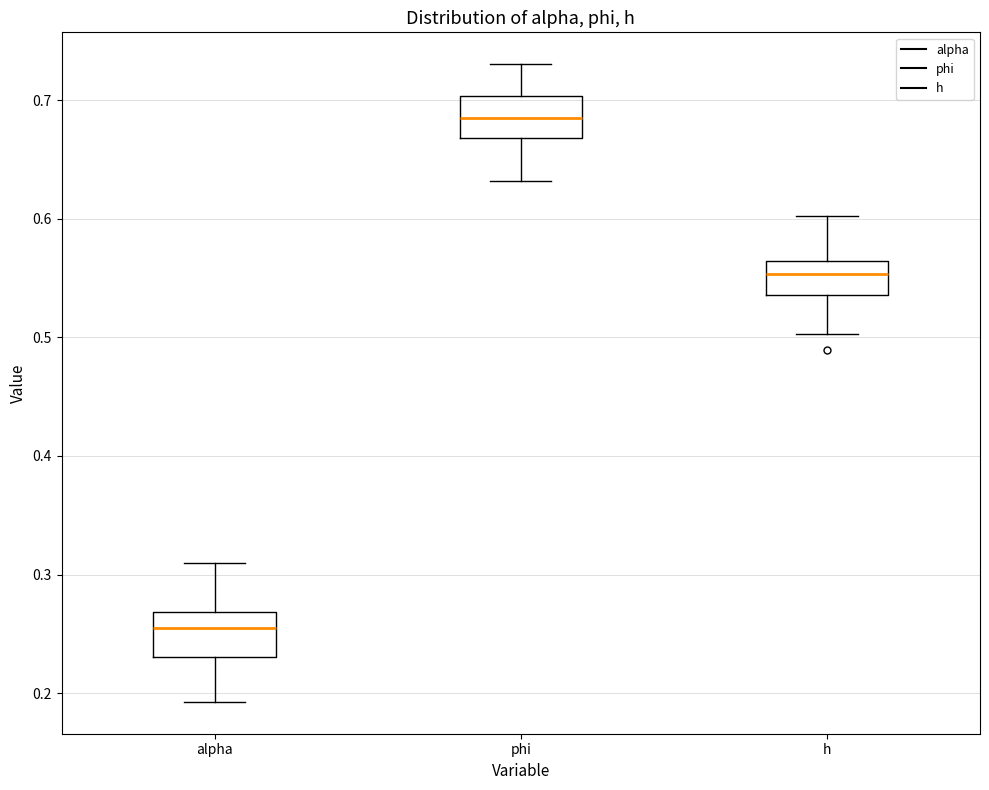

Where is the lower edge of the box for h on the y-axis? The values are not printed on the chart, so give them approximately, as read against the axis.

0.54